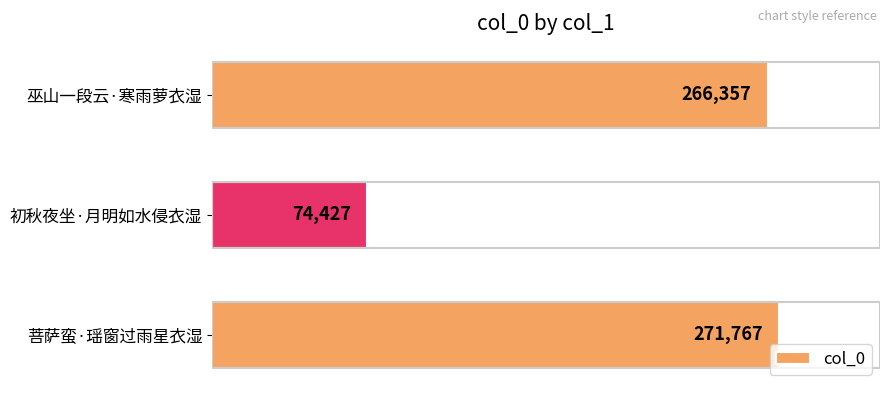

Reading bottom to top, list all the values displayed in this chart.

271767	74427	266357